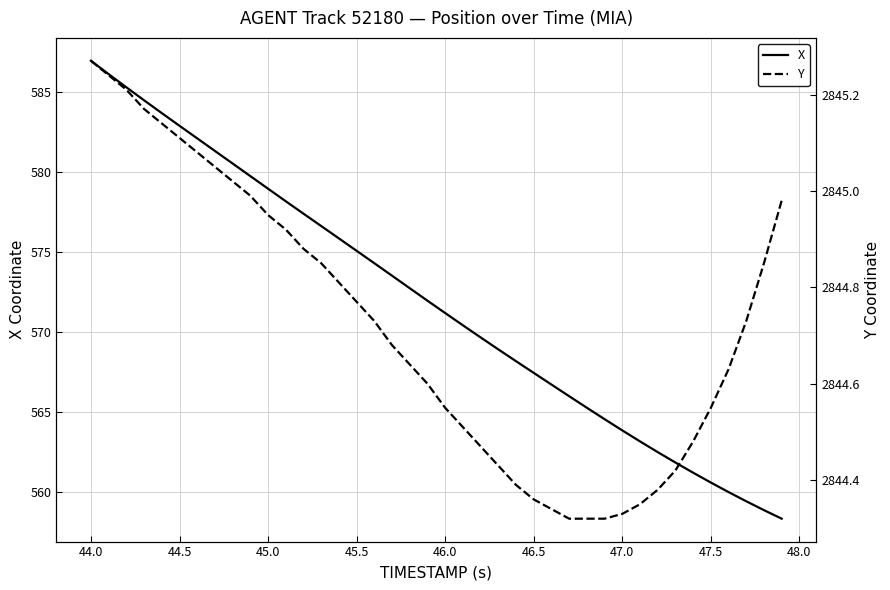

How many series are shown in this chart?

2